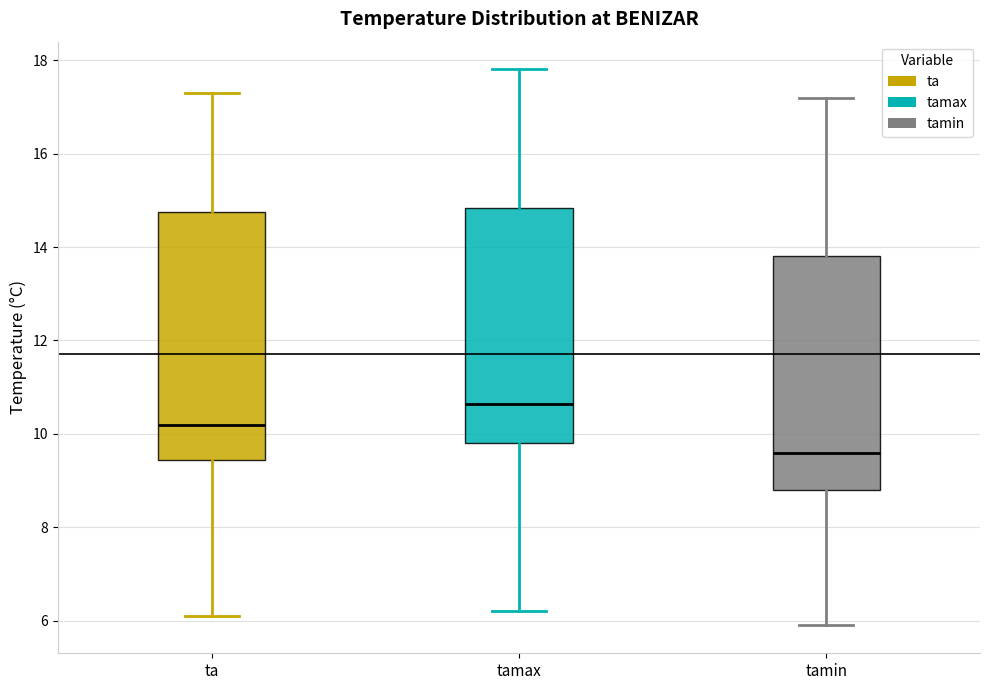

Comparing the boxes themselves (not the whiskers), which one is the tallest?

ta